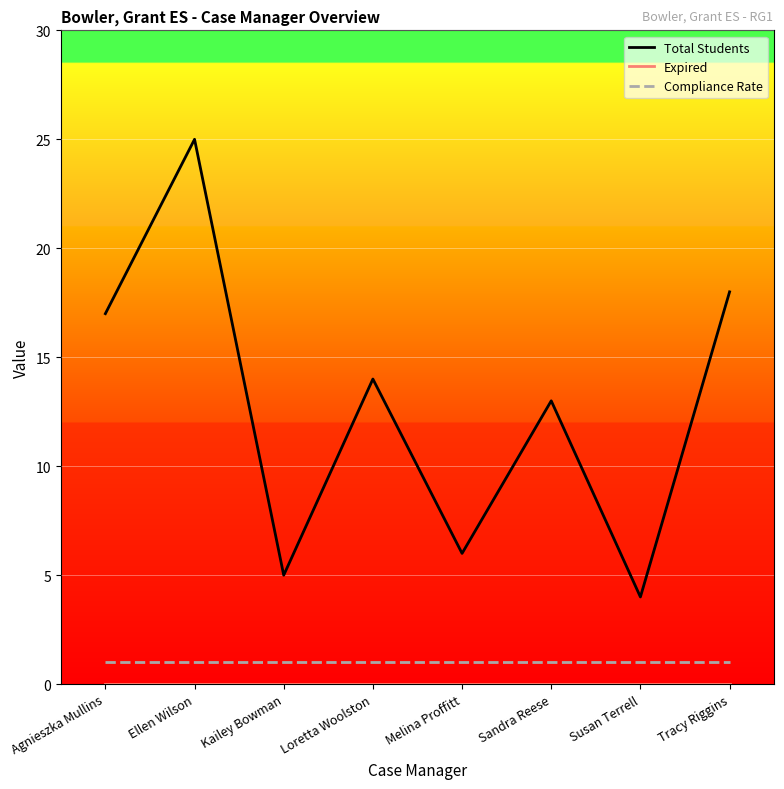

How many series are shown in this chart?

3